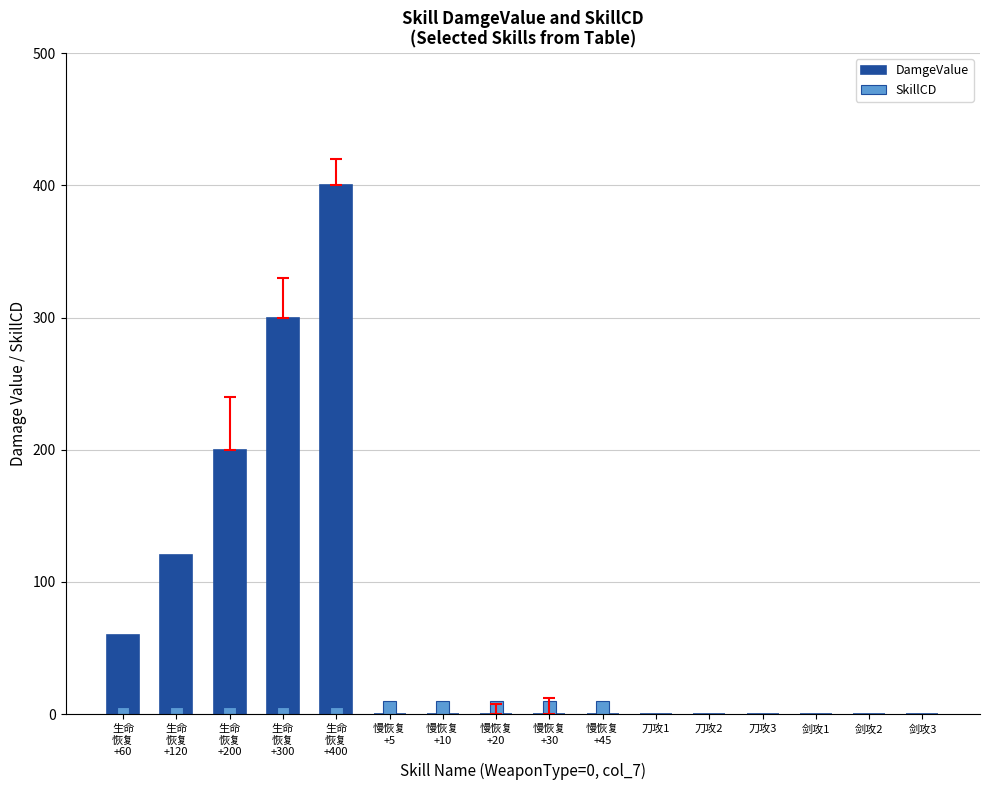

Which series has the largest total across all categories?

DamgeValue